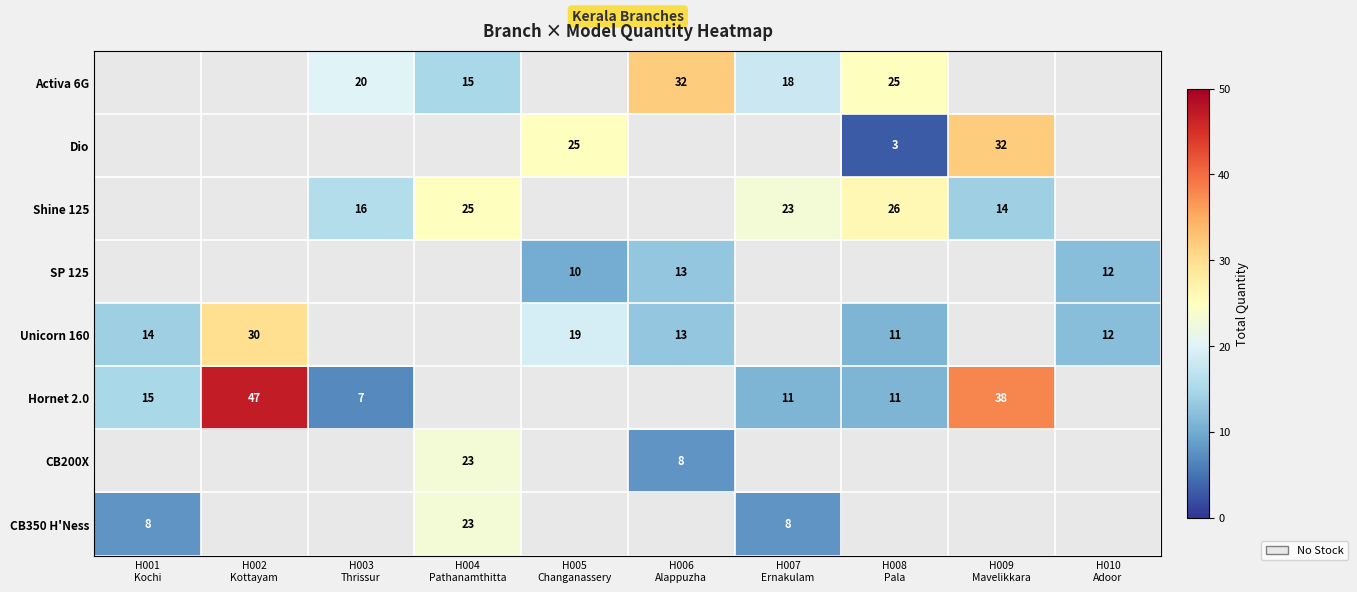

Which series has the largest range (max minus min)?

Hornet 2.0